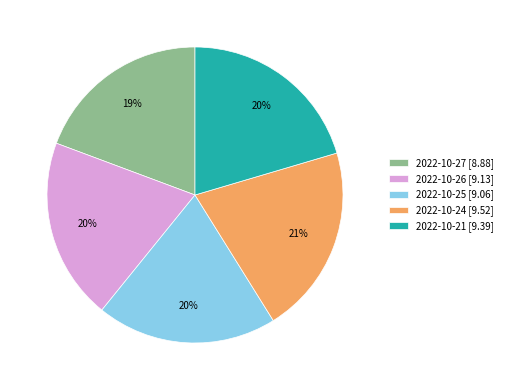

True or false: 2022-10-21 accounts for 10% of the total.

False